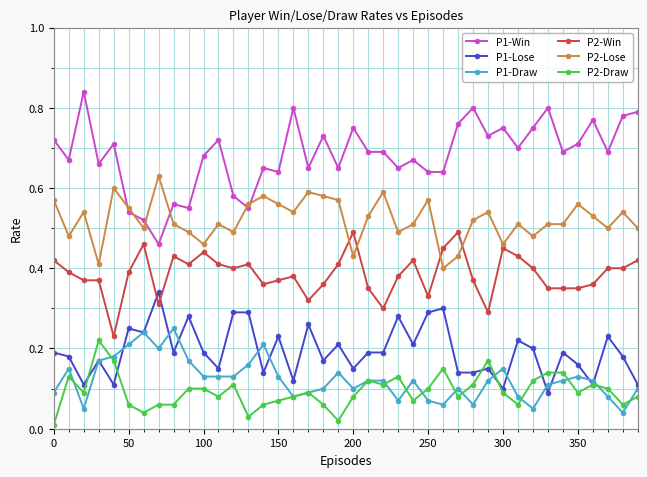

True or false: P1-Win has more than 2 points higher than both neighbors.

True